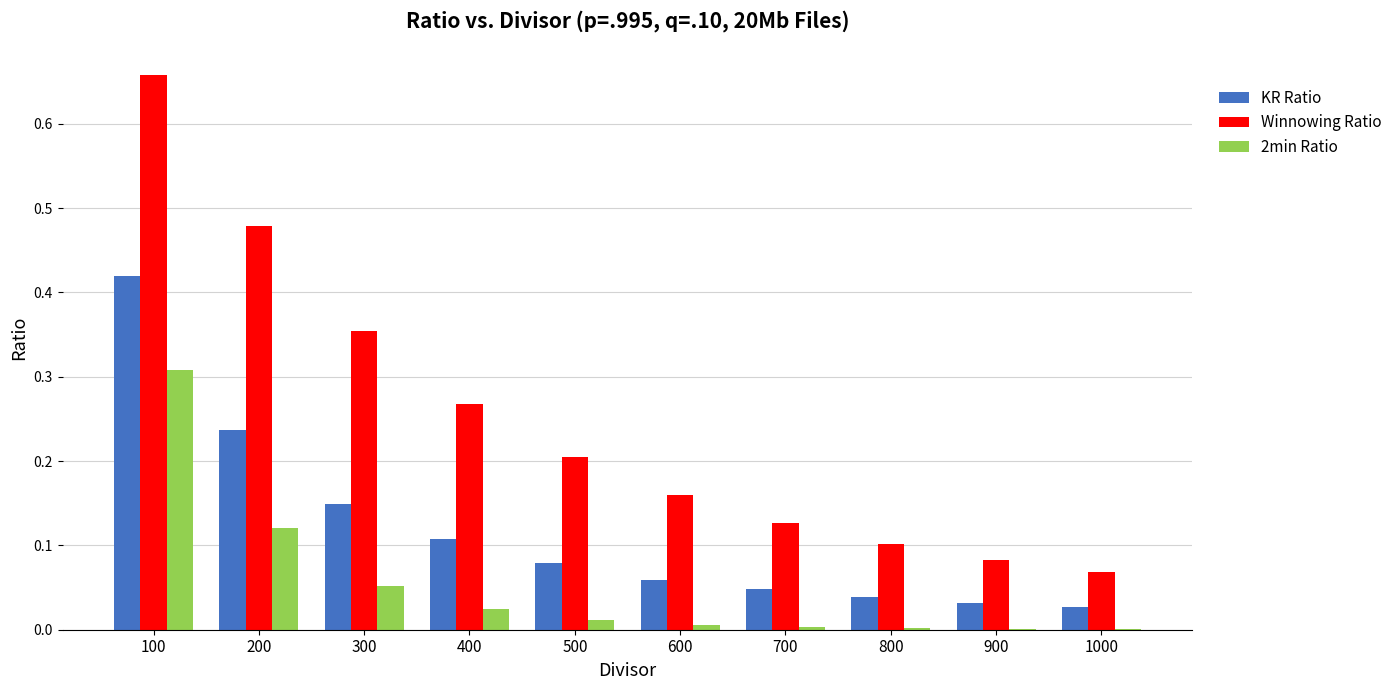

Is it true that KR Ratio equals 0.0 at 1000?

True